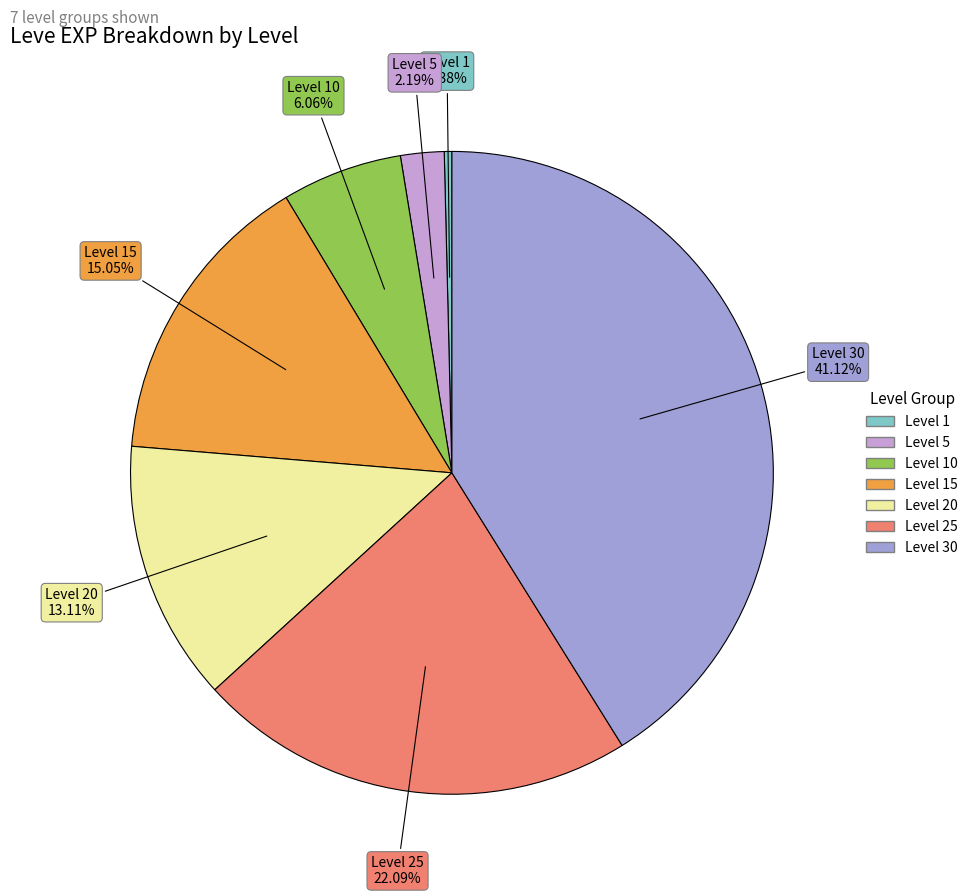

Count the number of slices in the pie.

7